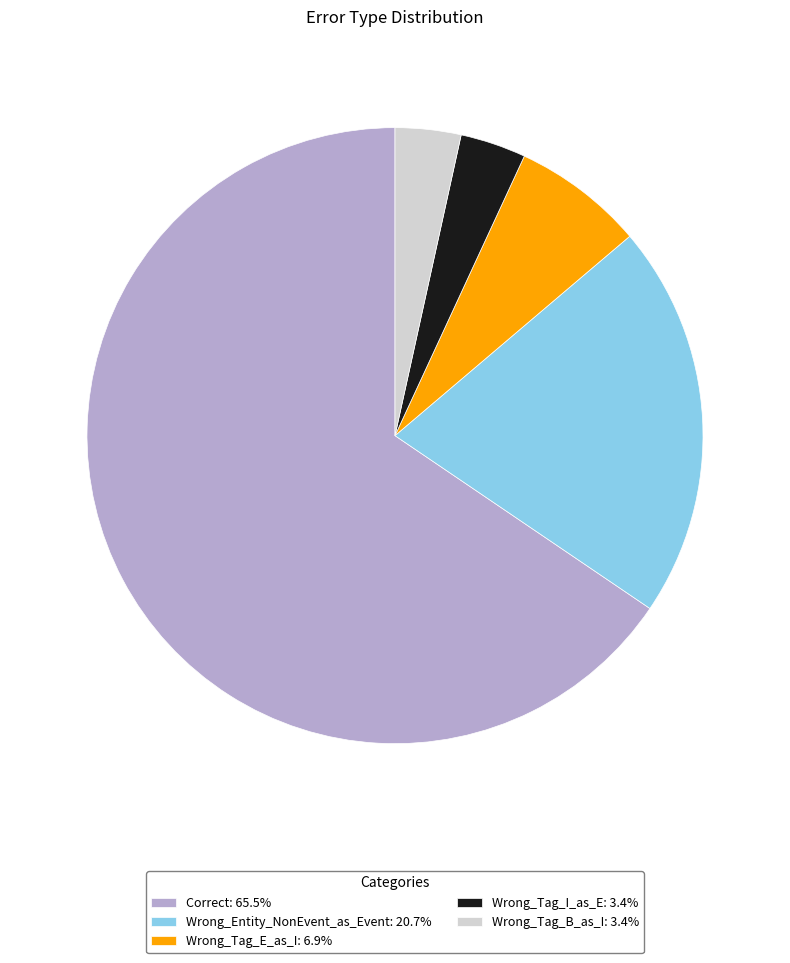

Does Wrong_Tag_E_as_I: 6.9% account for over 50% of the chart?

No